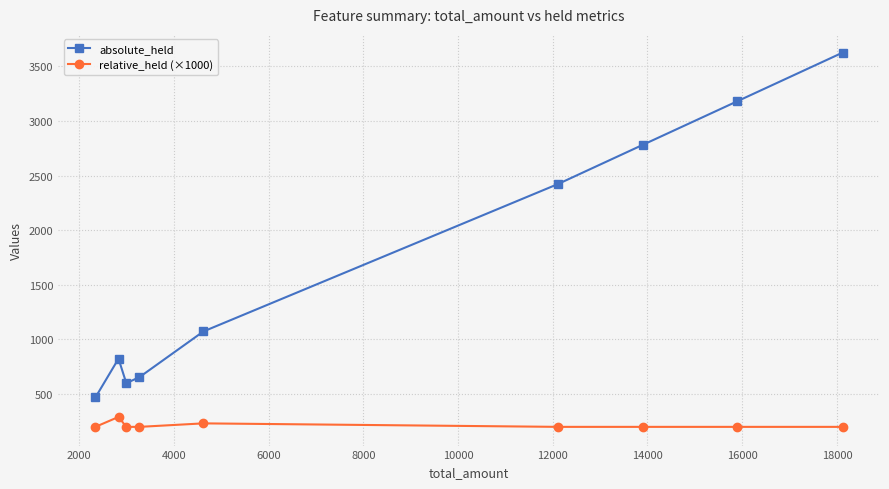

True or false: absolute_held and relative_held (×1000) intersect in this chart.

False